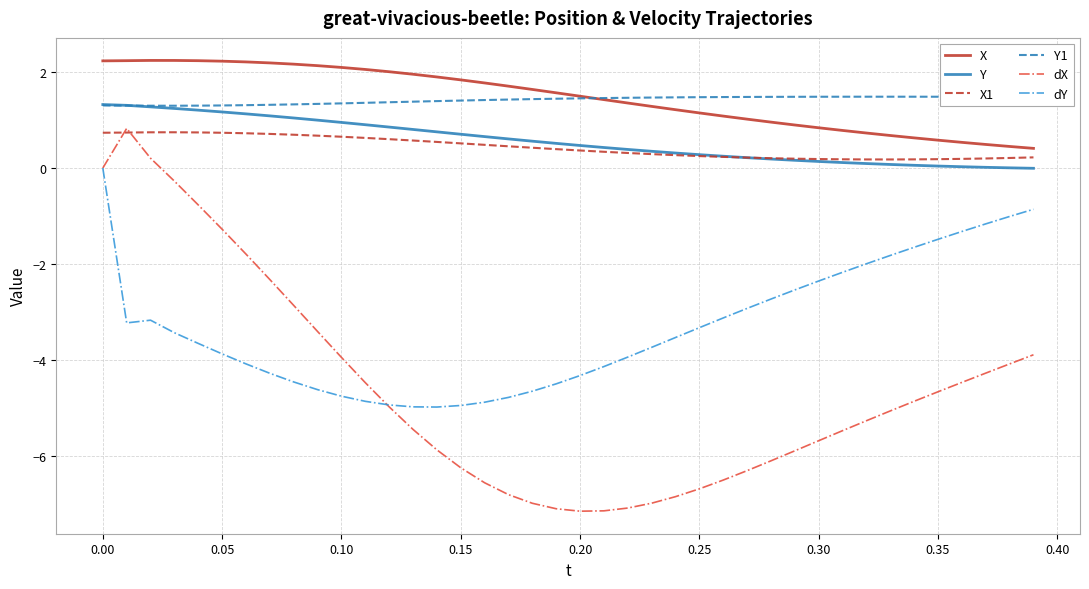

Which series has the widest spread of values?

dX